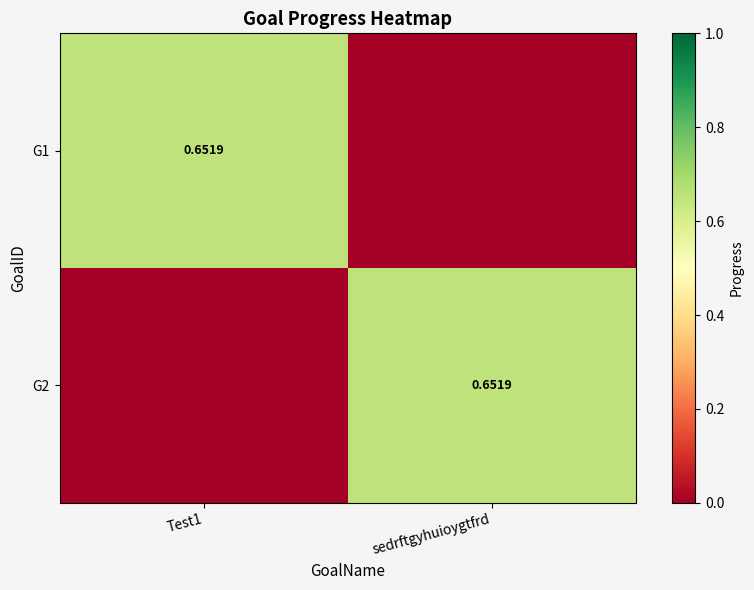

Rank the categories by G1 value from lowest to highest.

sedrftgyhuioygtfrd, Test1